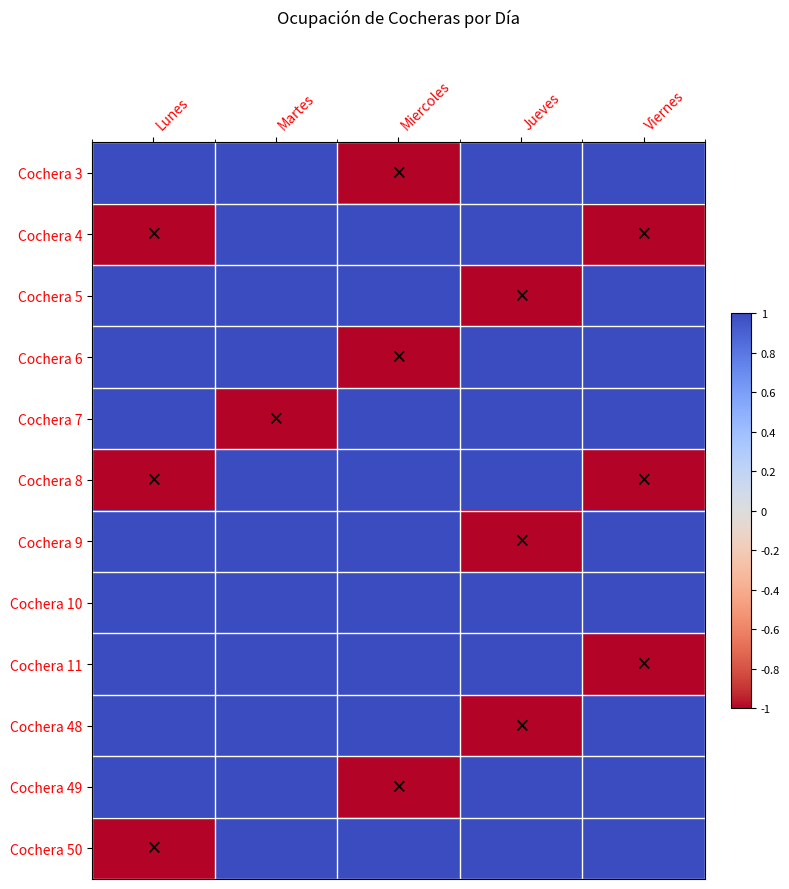

Which series has the largest range (max minus min)?

Cochera 3